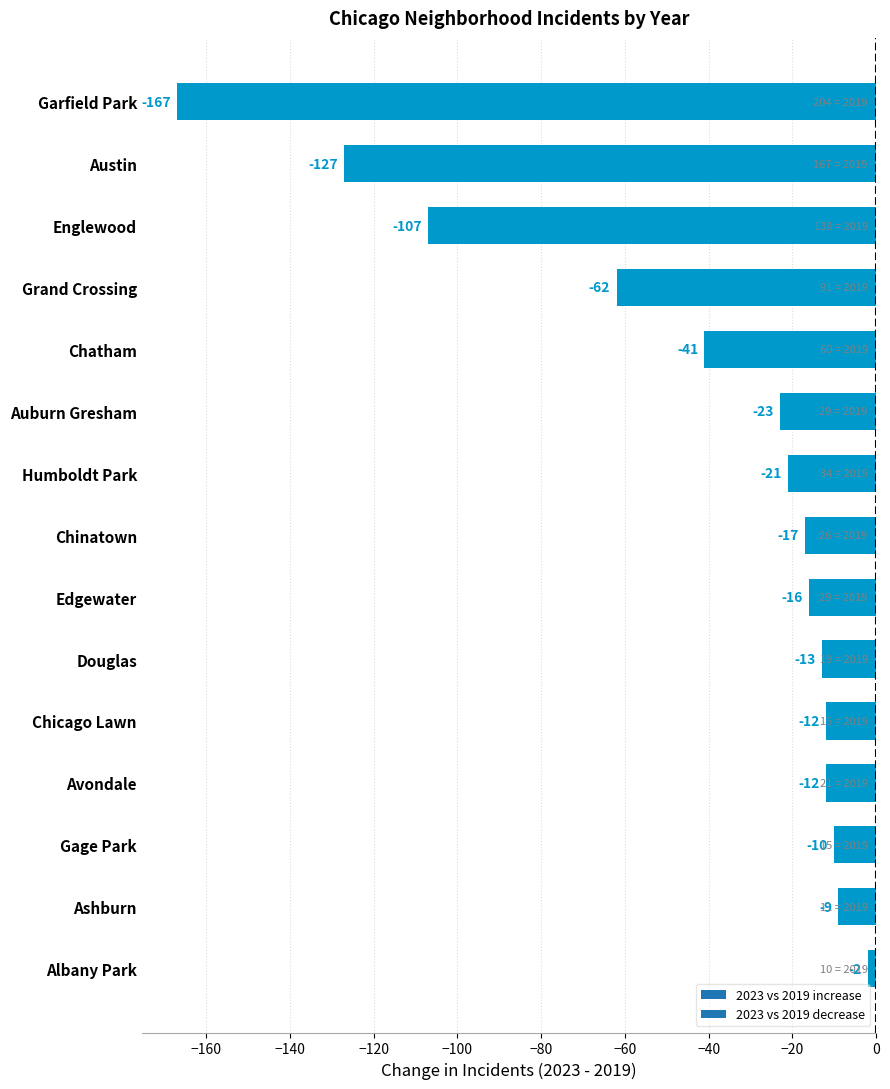

How many distinct data groups are displayed?

1